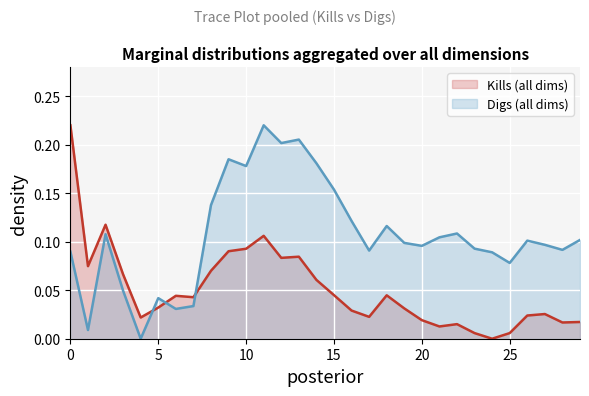

How many categories are shown in the chart?

30